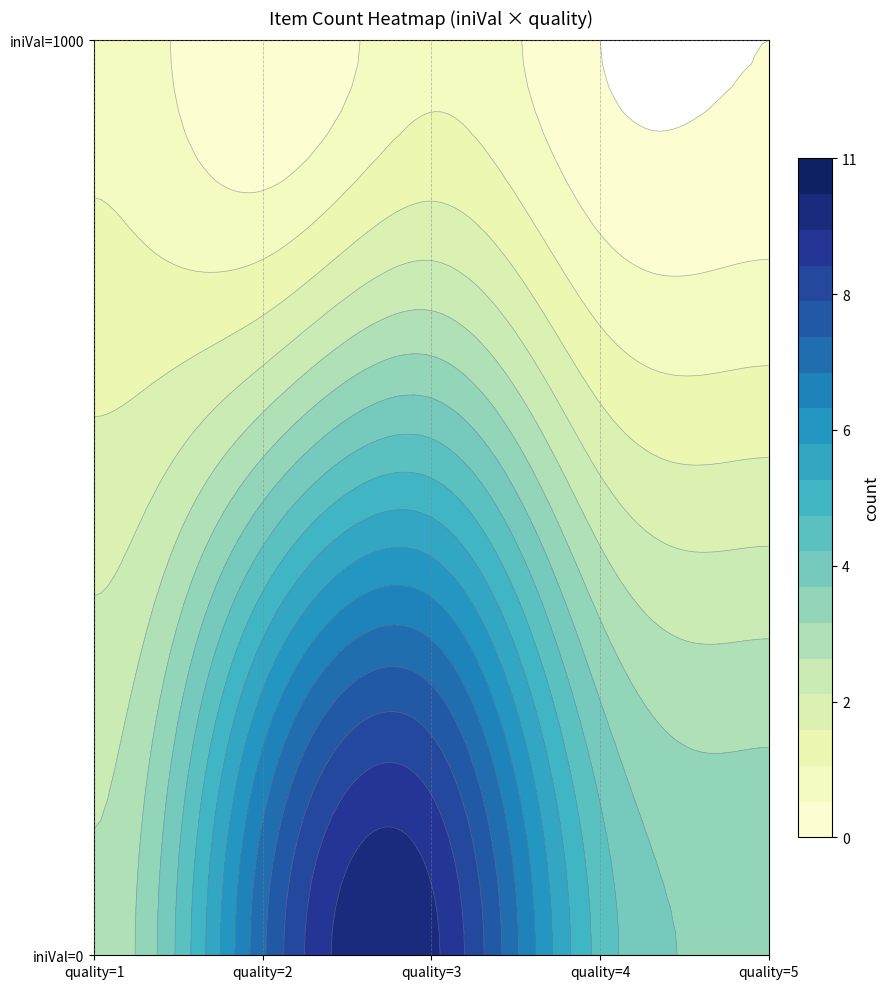

Reading right to left, what are all the values shown in this chart?

0	4	0	5	1	10	0	8	1	3